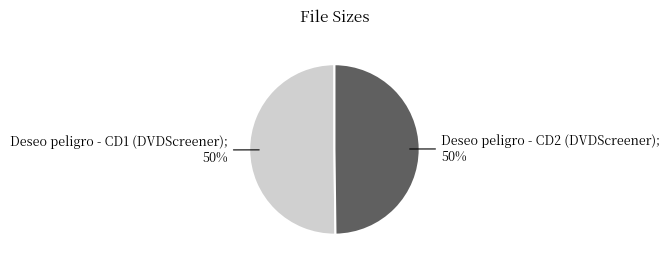

How many segments does this pie chart have?

2